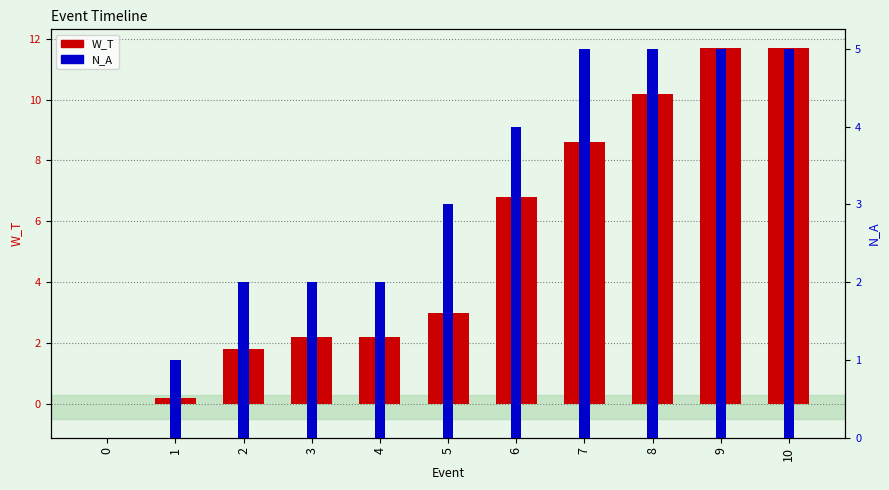

Rank the series at 1 from lowest to highest value.

W_T, N_A